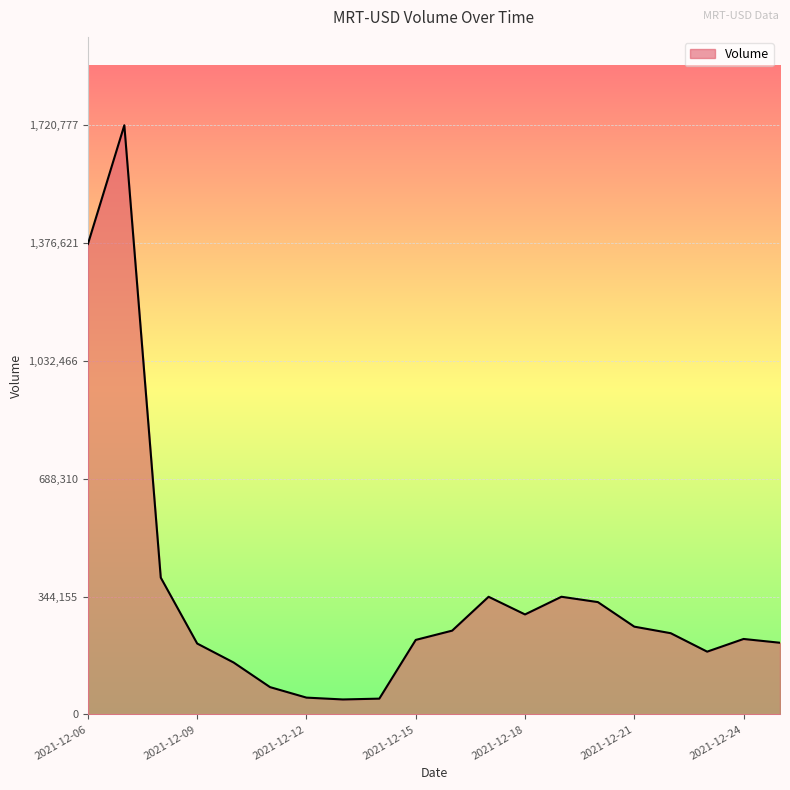

What is the difference between the maximum and minimum values?

1677204